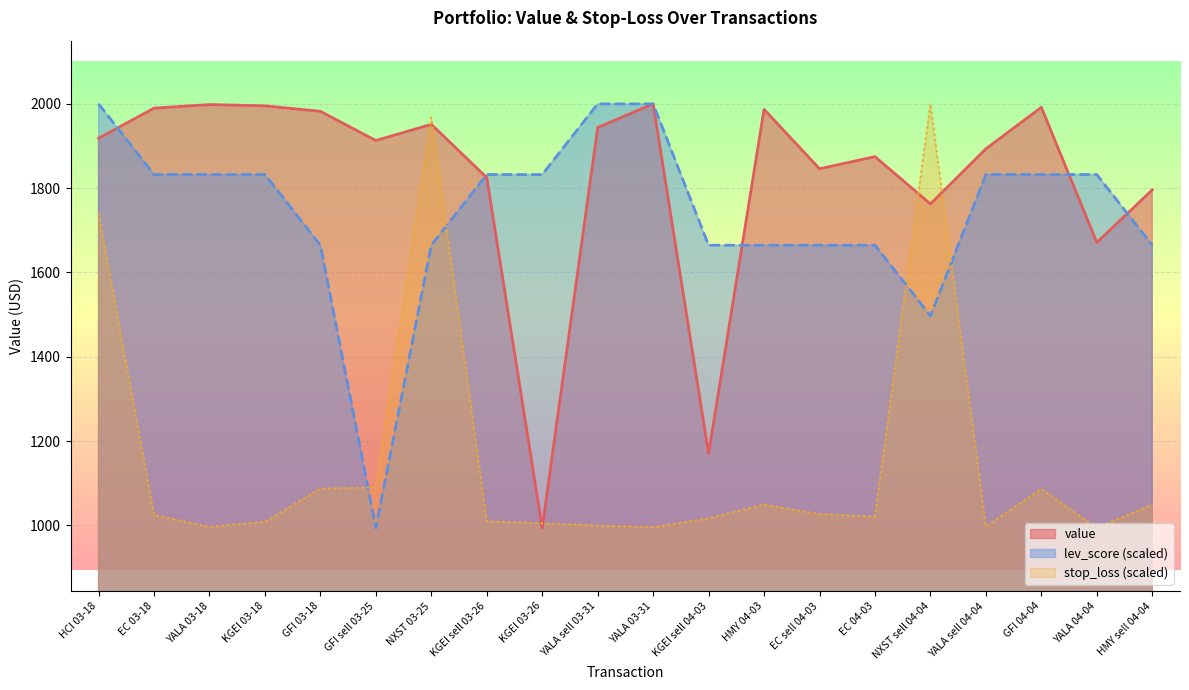

Is it true that lev_score equals 3209.6 at YALA sell 04-04?

False